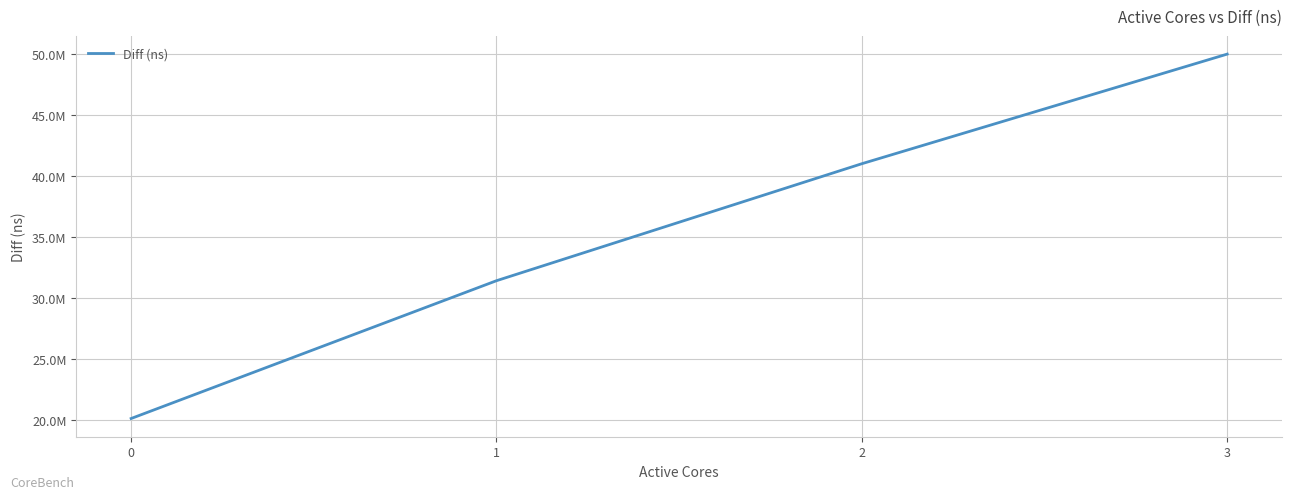

What is the change in value from 1 to 3?

+18588357